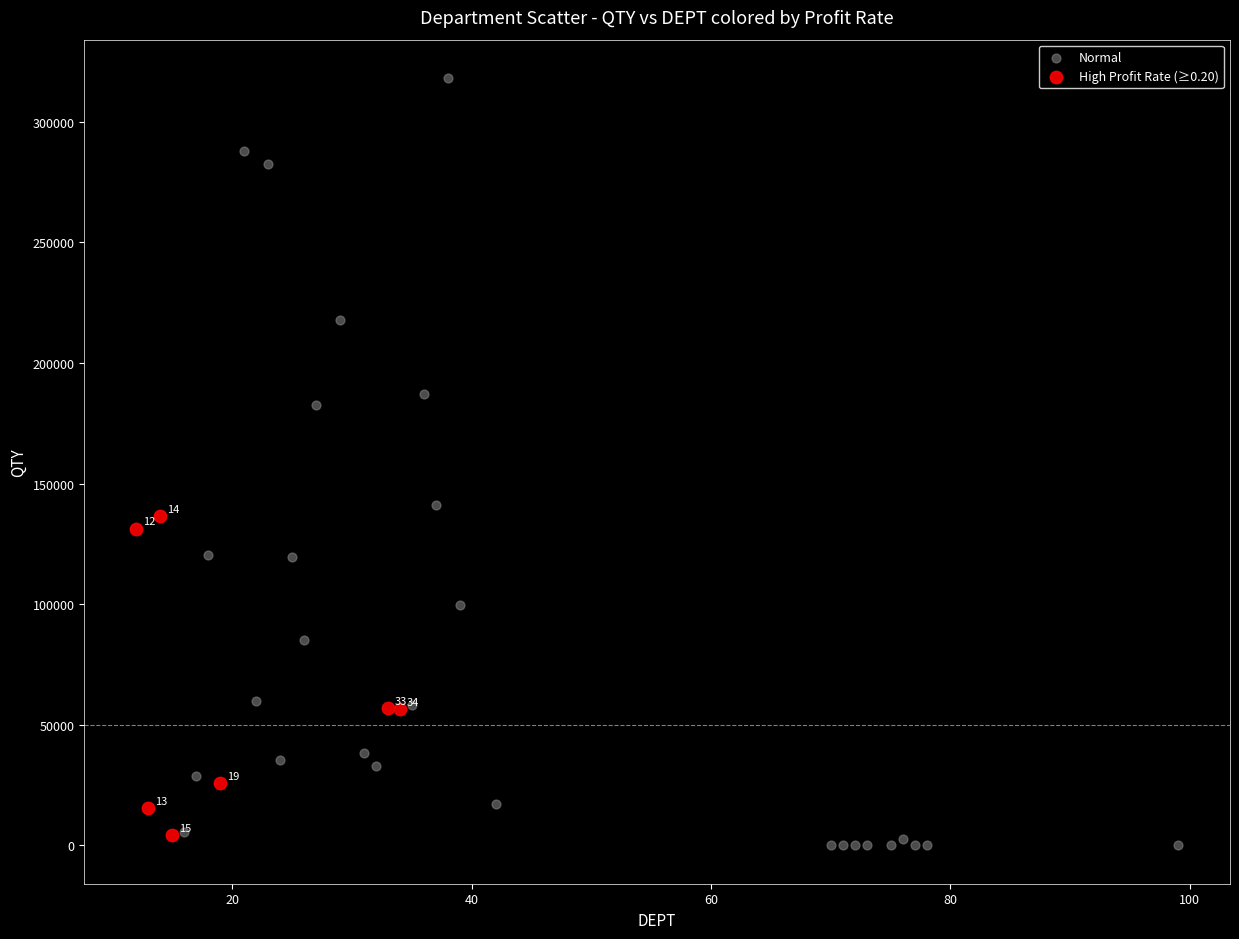

Which series contains the lowest Y value?

Normal